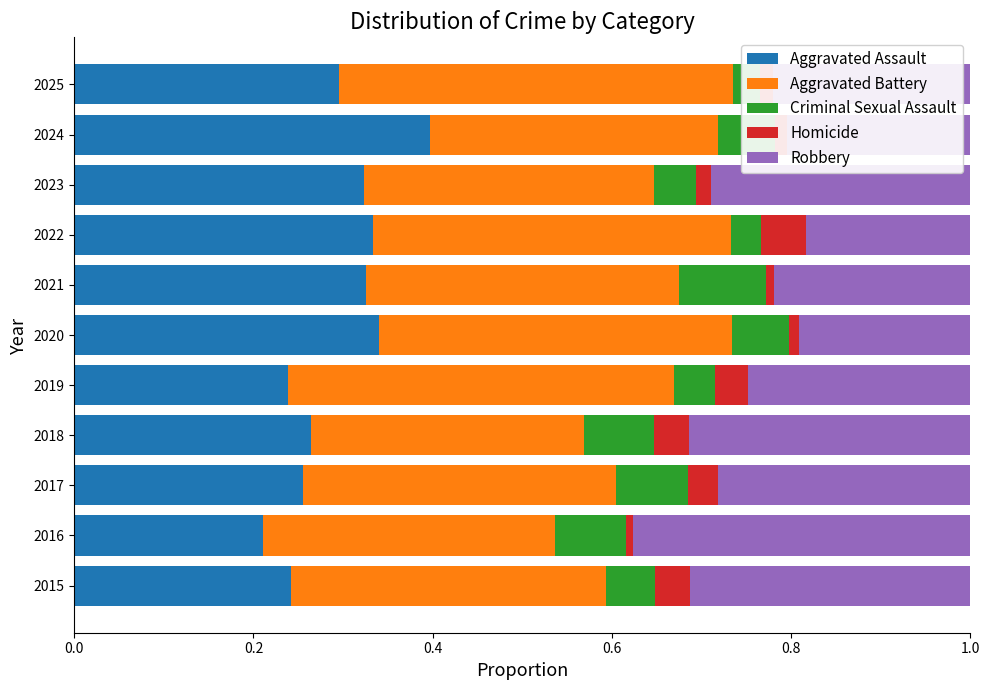

Which has a higher value, 2015 or 2021?

2021